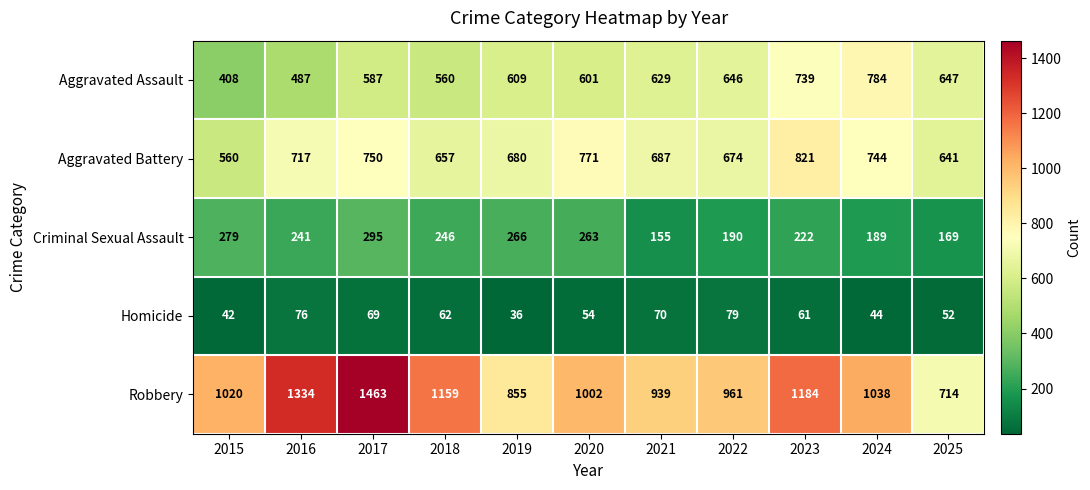

Rank the categories by Aggravated Battery value from highest to lowest.

2023, 2020, 2017, 2024, 2016, 2021, 2019, 2022, 2018, 2025, 2015